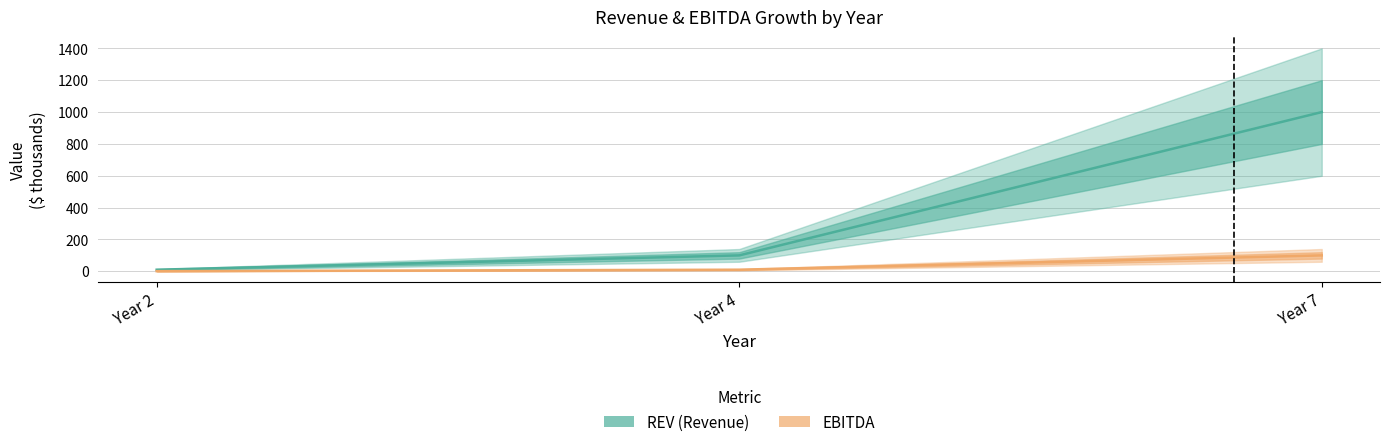

What is the difference between the highest and lowest values at Year 4?

90